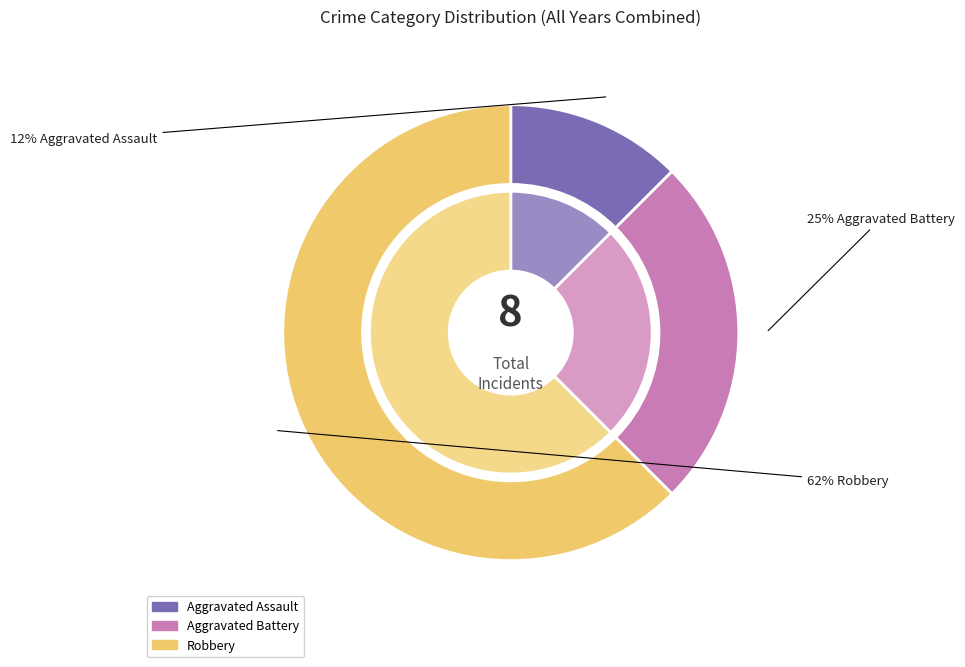

To the nearest percent, what is the combined percentage of Aggravated Battery and Aggravated Assault?

38%